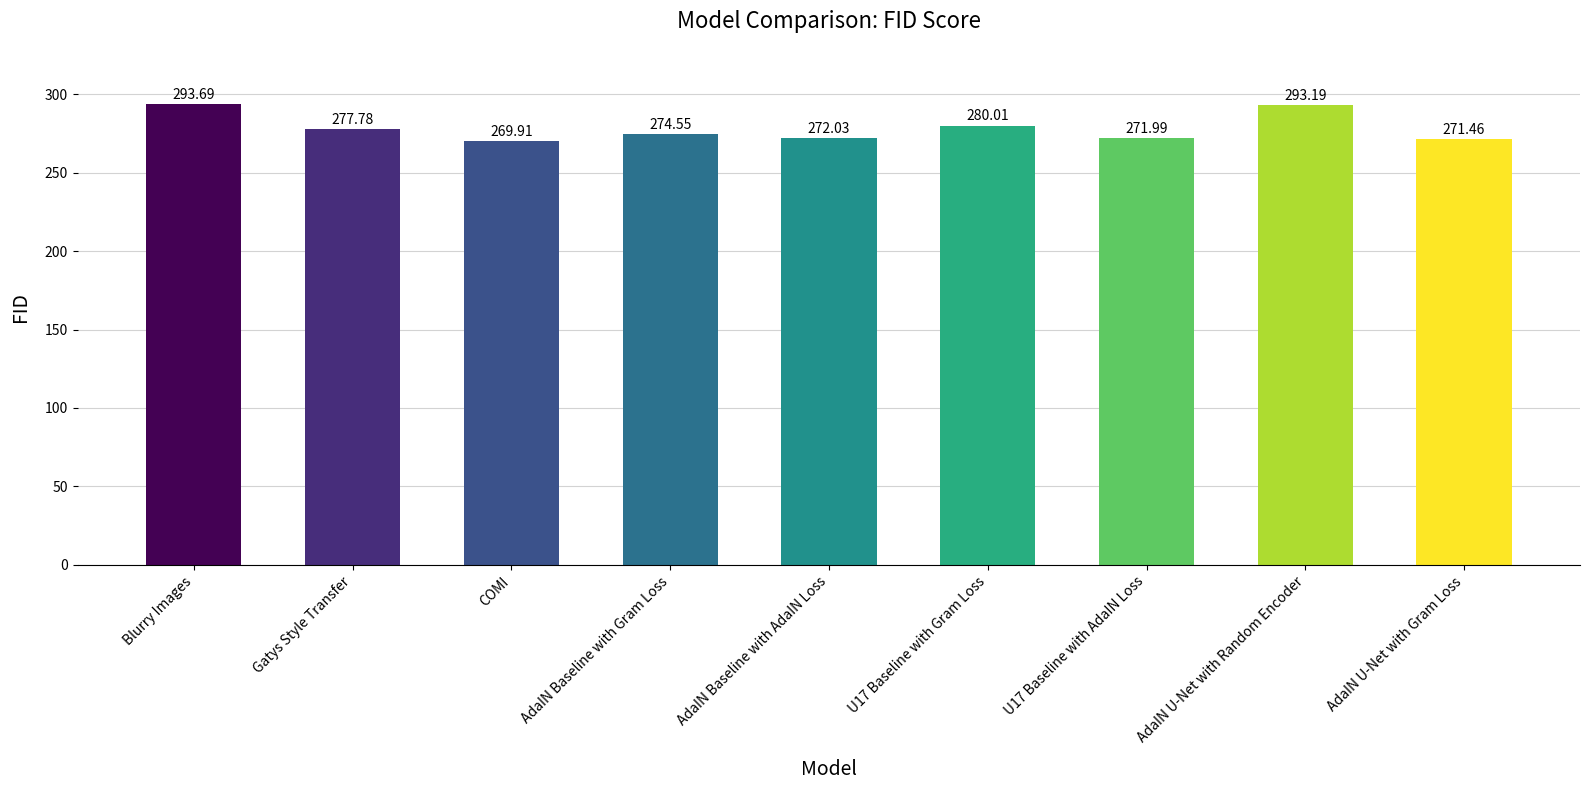

Reading left to right, transcribe all the data shown in this chart.

Blurry Images=293.7	Gatys Style Transfer=277.8	COMI=269.9	AdaIN Baseline with Gram Loss=274.6	AdaIN Baseline with AdaIN Loss=272.0	U17 Baseline with Gram Loss=280.0	U17 Baseline with AdaIN Loss=272.0	AdaIN U-Net with Random Encoder=293.2	AdaIN U-Net with Gram Loss=271.5